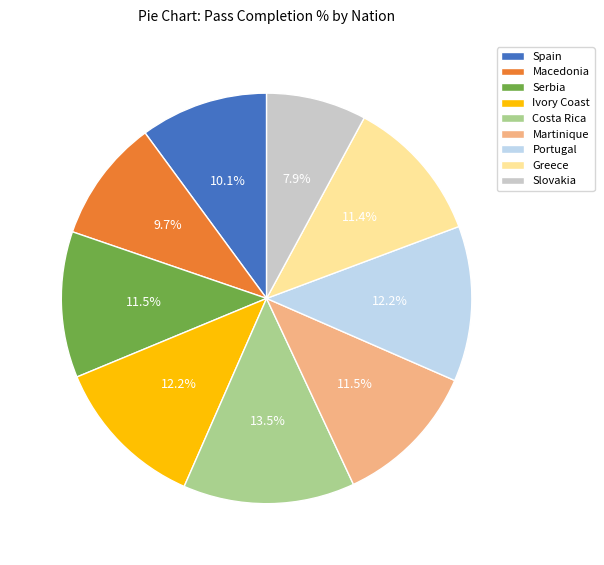

Between Portugal and Martinique, which is larger?

Portugal